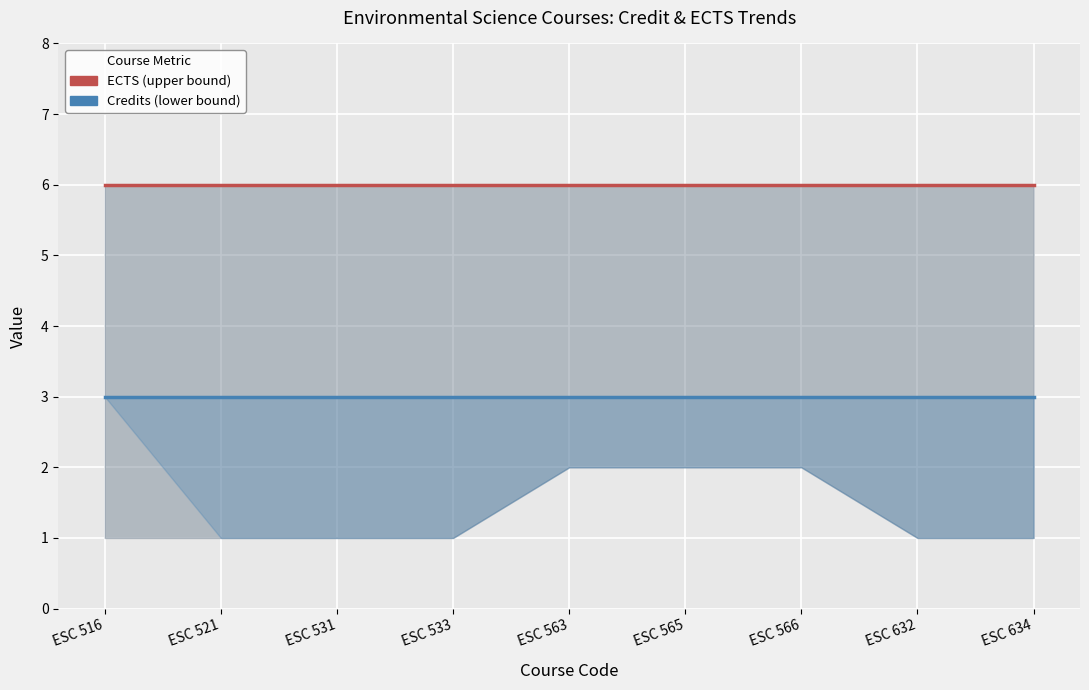

True or false: ECTS (upper bound) has a value of 3 at ESC 533.

False